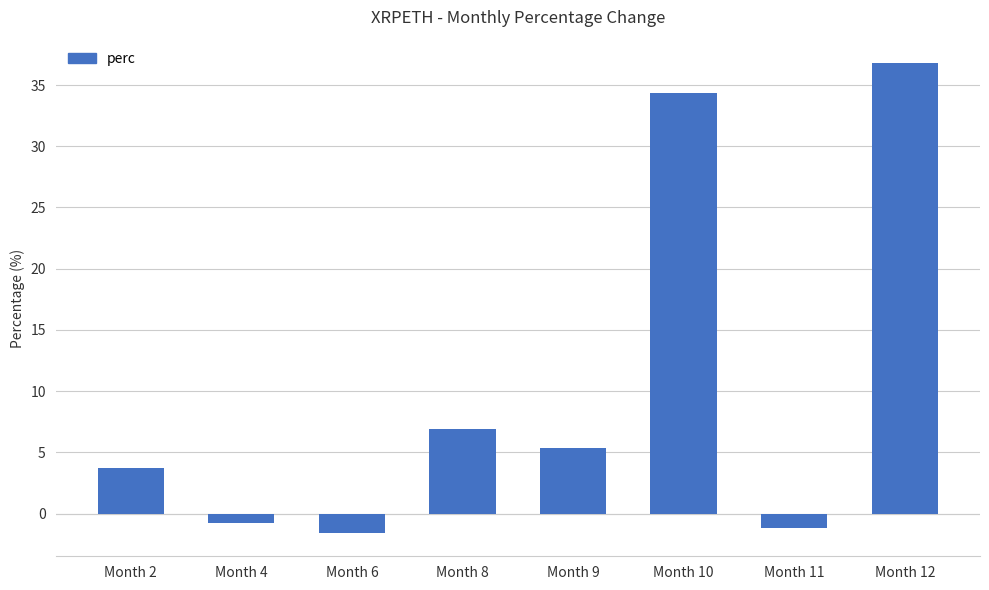

How many bars are there in total?

8